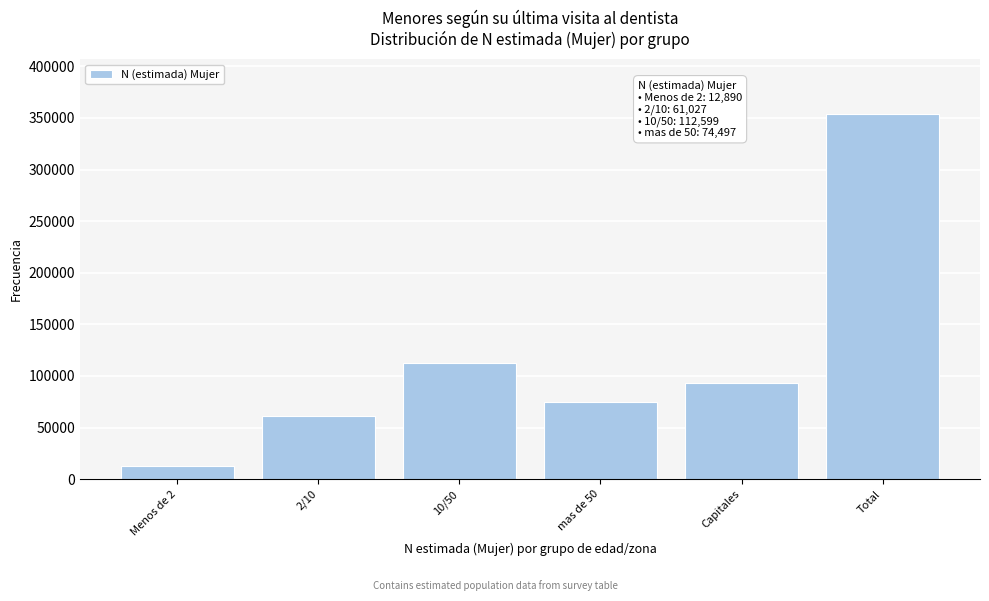

Reading right to left, extract all data points from this chart.

353991	92977	74497	112599	61027	12890